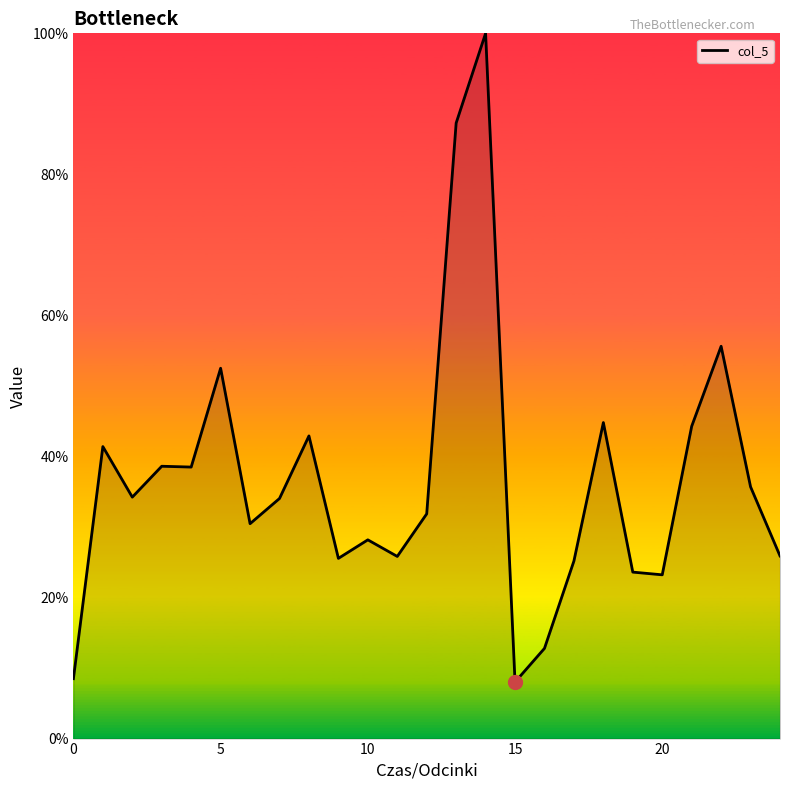

Count the number of categories in the chart.

25